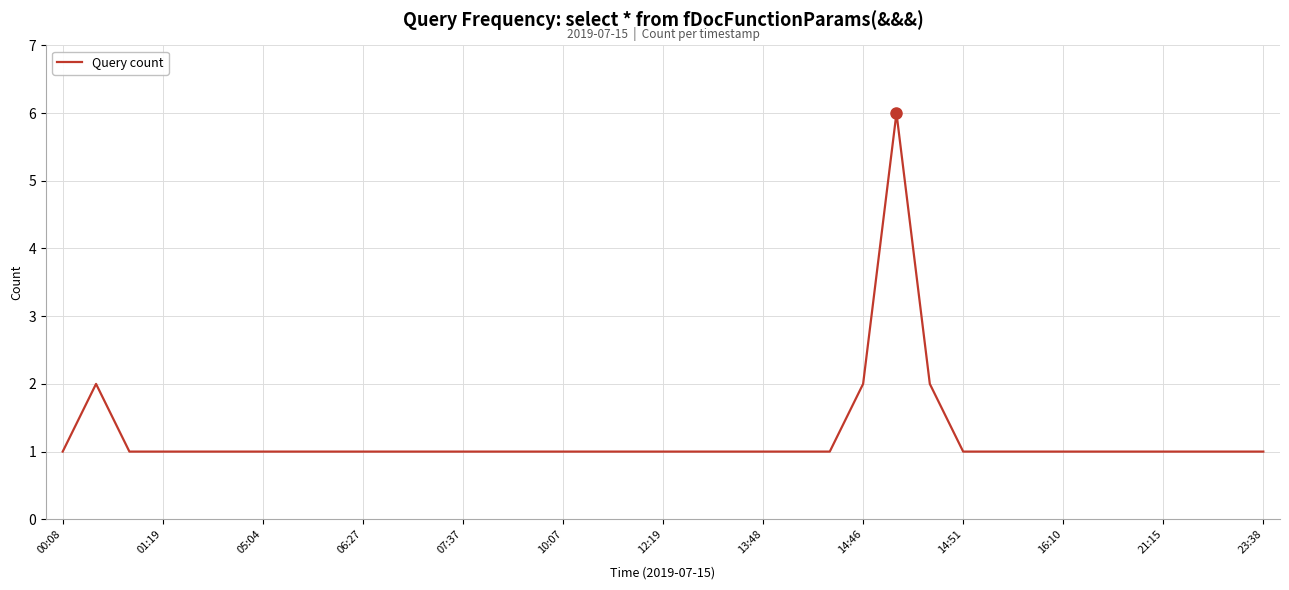

What is the greatest value displayed?

6